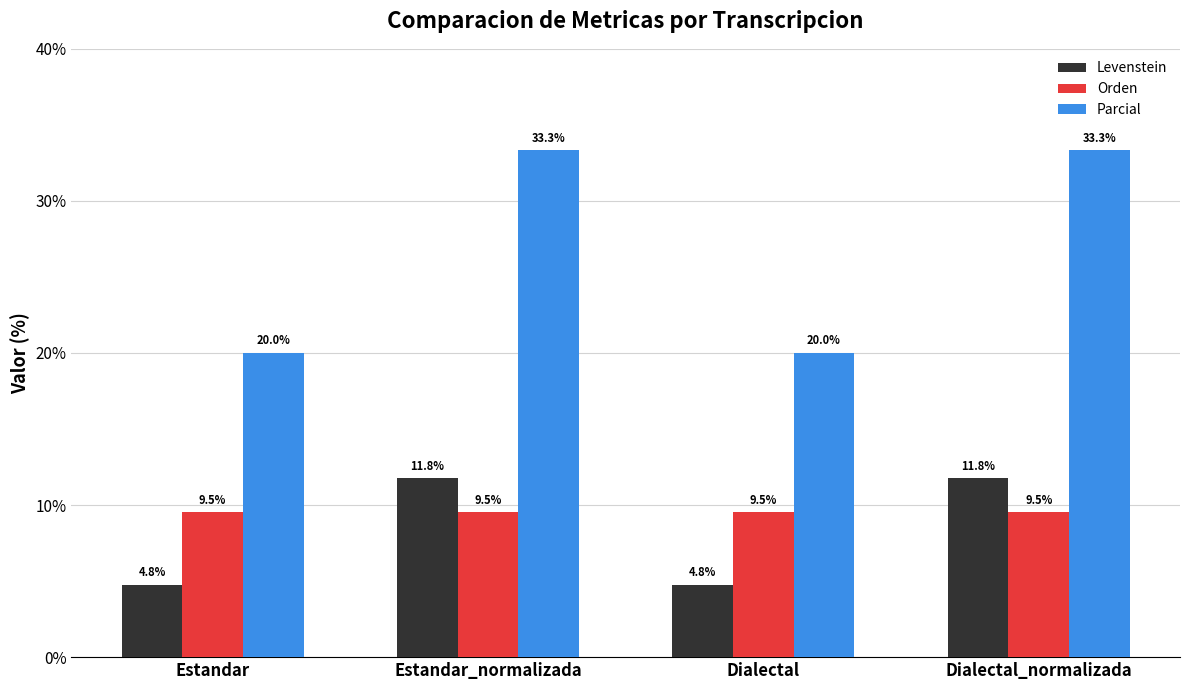

What is the label of the 1st bar from the left?

Estandar